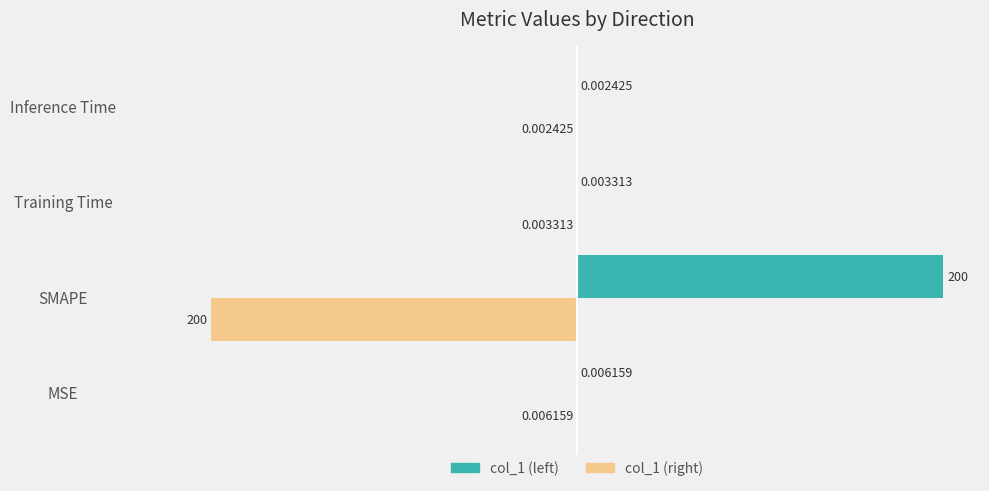

Is the value of col_1 (left) at MSE greater than the value of col_1 (right) at MSE?

Yes